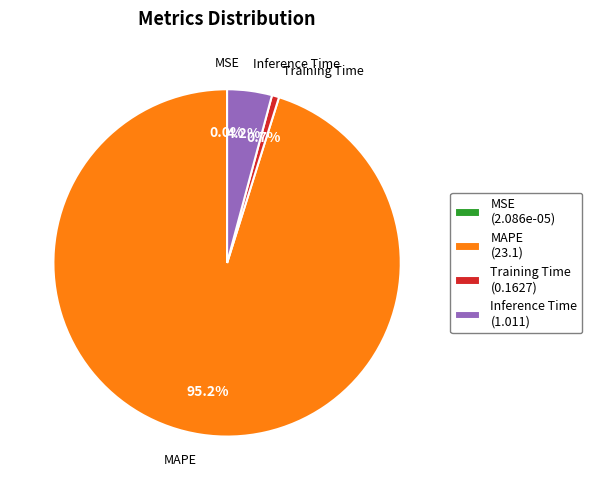

Which category has the biggest portion of the pie?

MAPE (23.1)